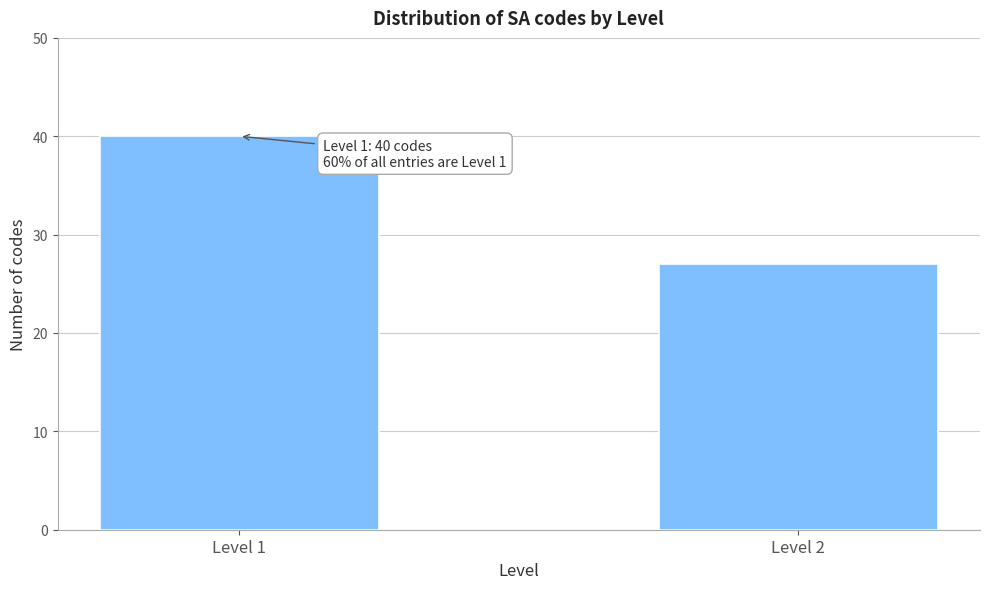

Reading left to right, list all the values displayed in this chart.

40	27